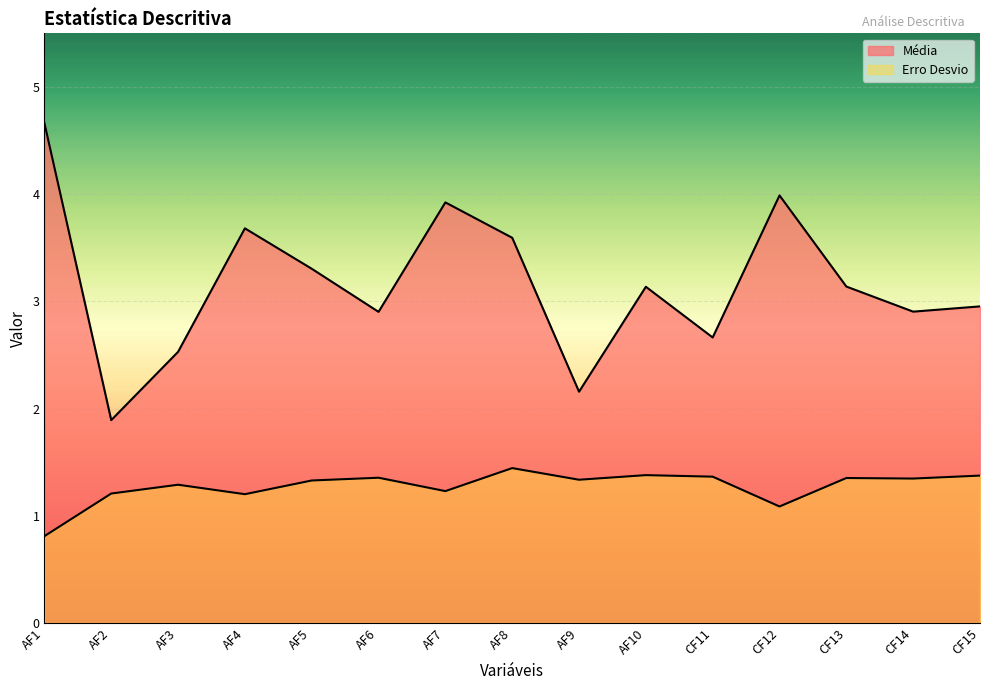

How many lines are shown in the chart?

2